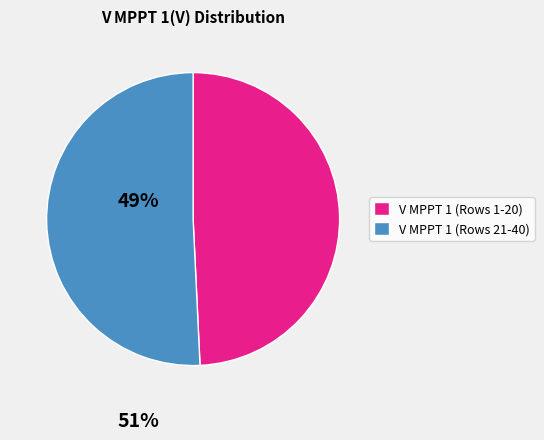

How many slices are in this pie chart?

2